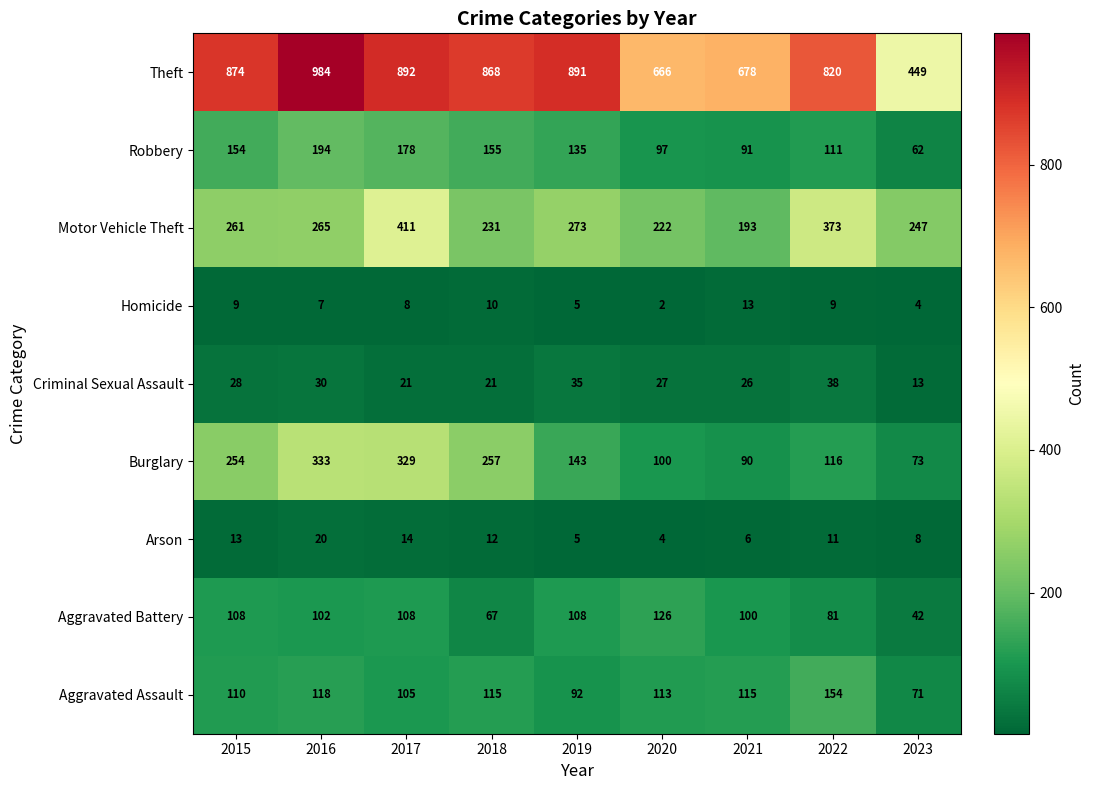

What is the minimum value shown in the chart?

2